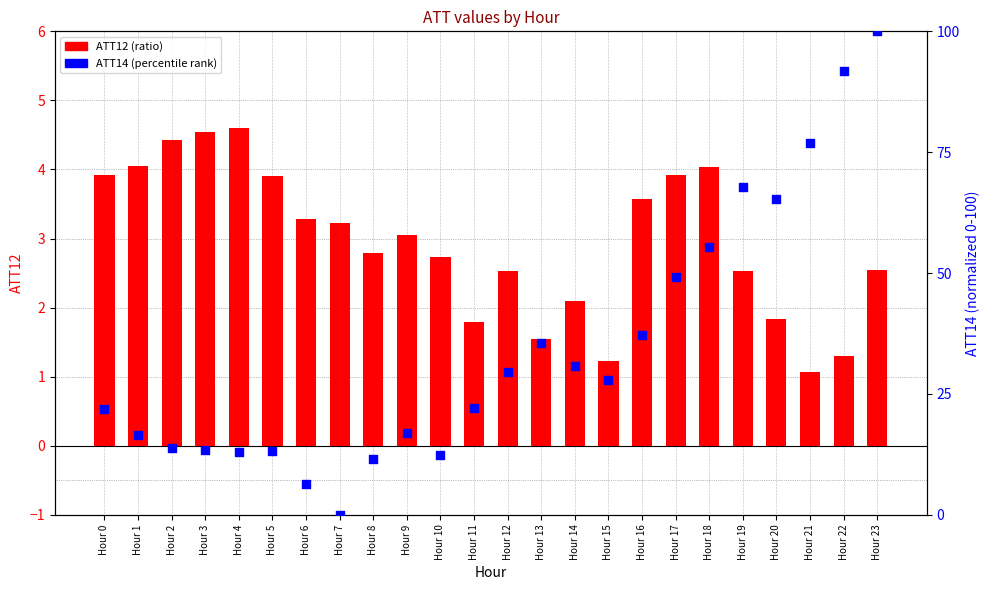

Which series contains the lowest Y value?

ATT14 (percentile rank)